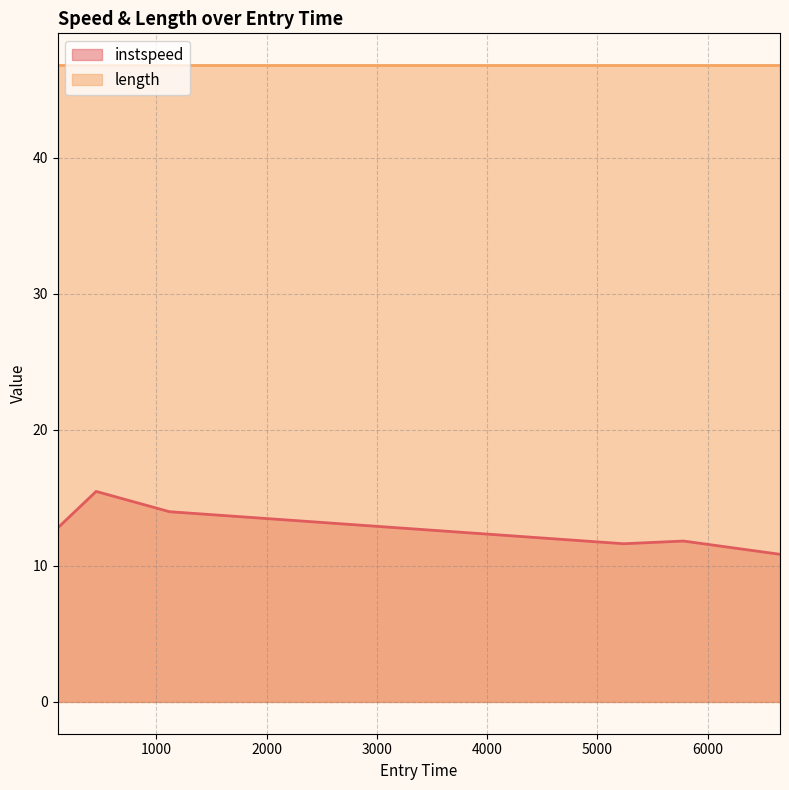

At which label is the value closest to 13?

107.17311225329634